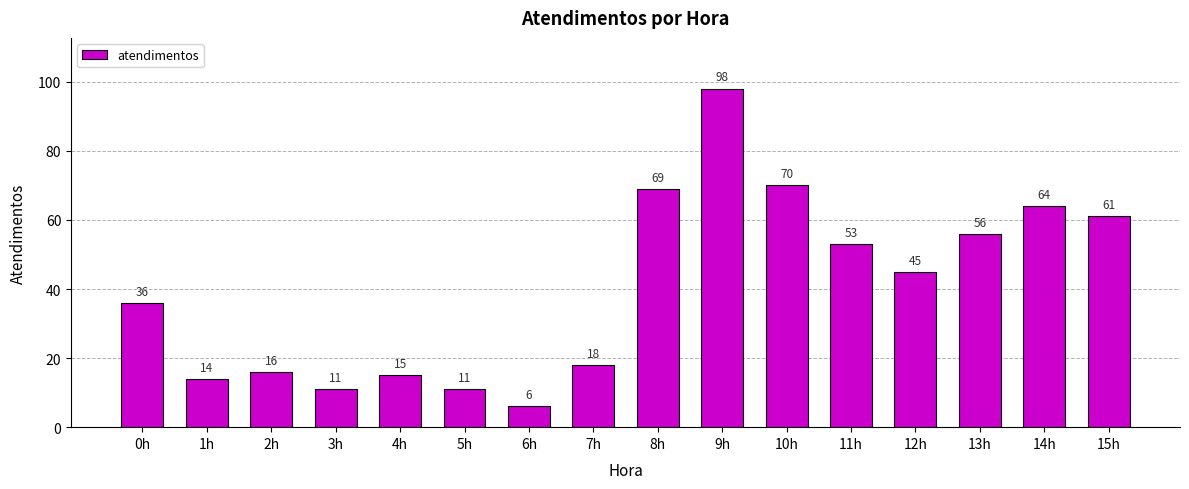

Reading left to right, what are all the values shown in this chart?

36	14	16	11	15	11	6	18	69	98	70	53	45	56	64	61